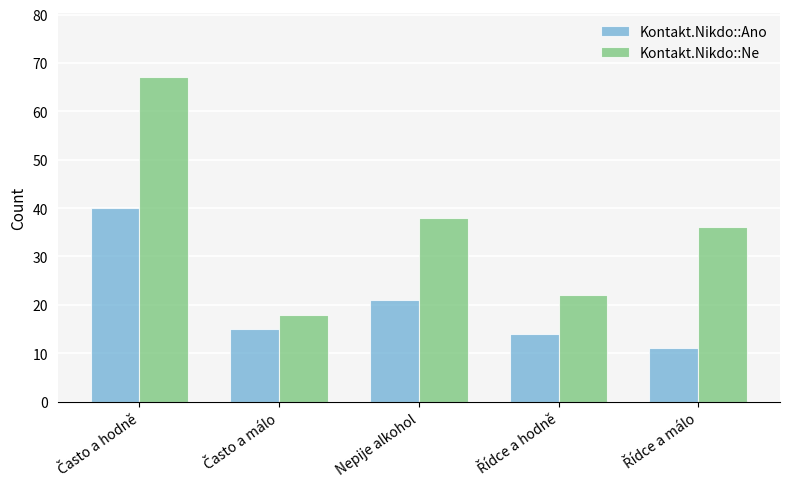

Rank the series by their average value, from lowest to highest.

Kontakt.Nikdo::Ano, Kontakt.Nikdo::Ne